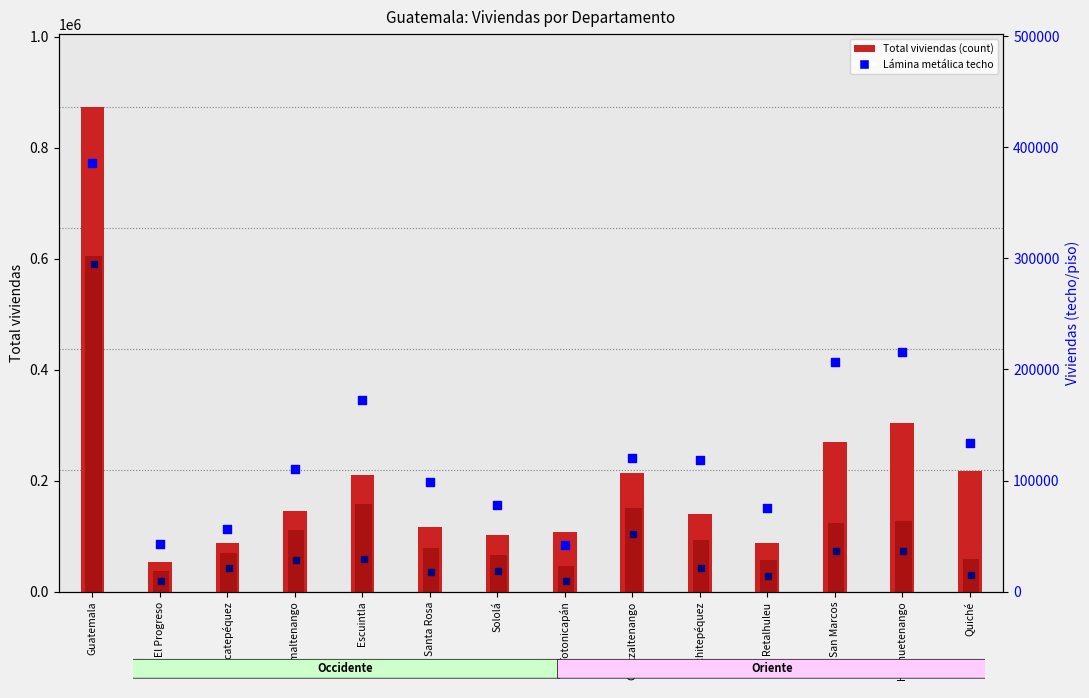

Which series has the widest spread of Y values?

Total viviendas